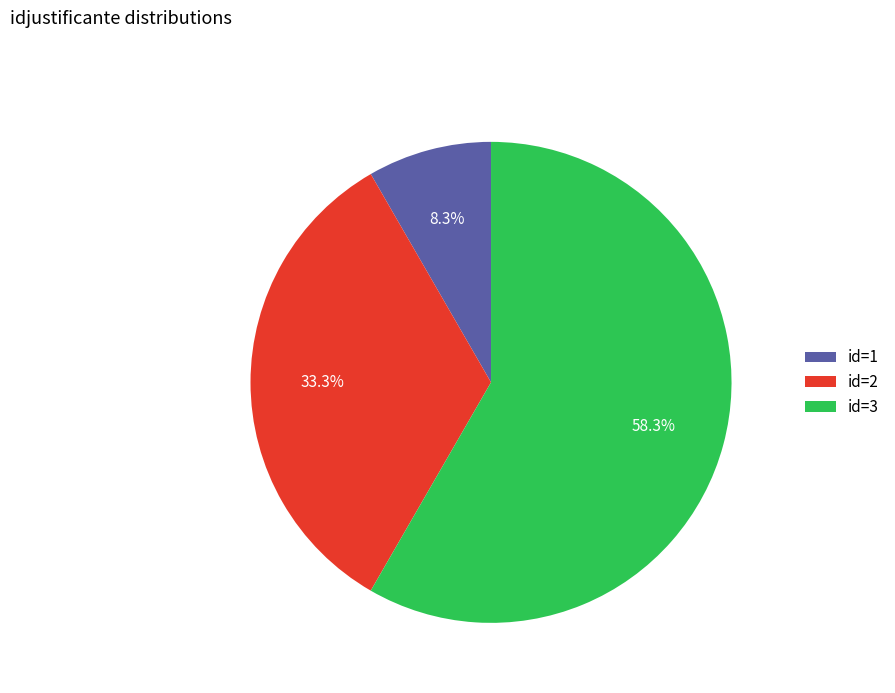

Is there any slice that represents more than half of the pie?

Yes